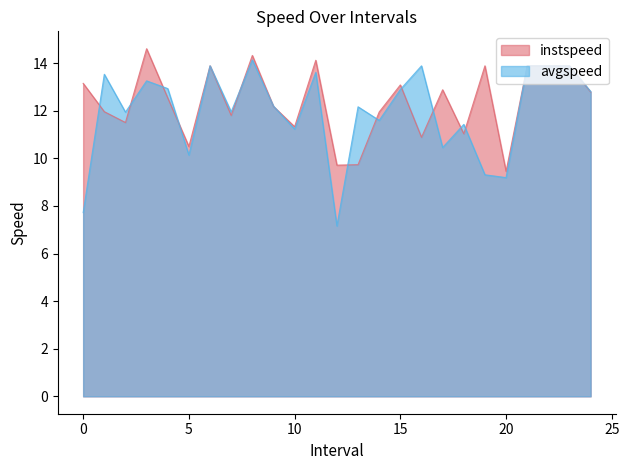

At how many categories does at least one series exceed 14?

3